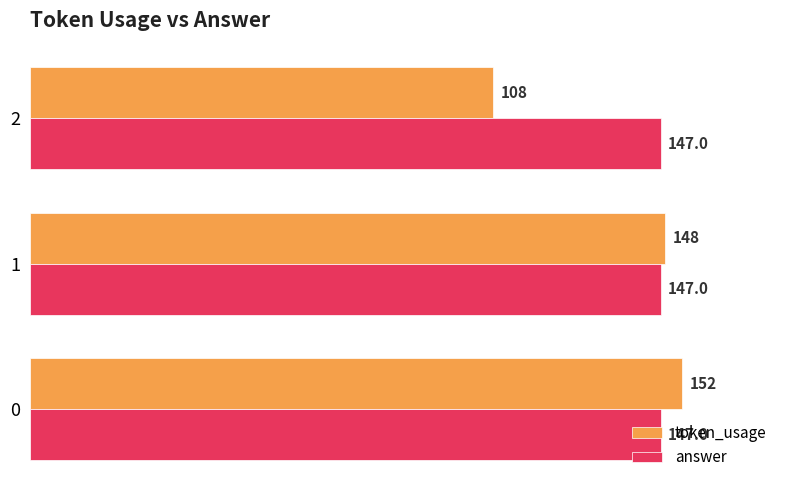

What is the sum of all token_usage values?

408